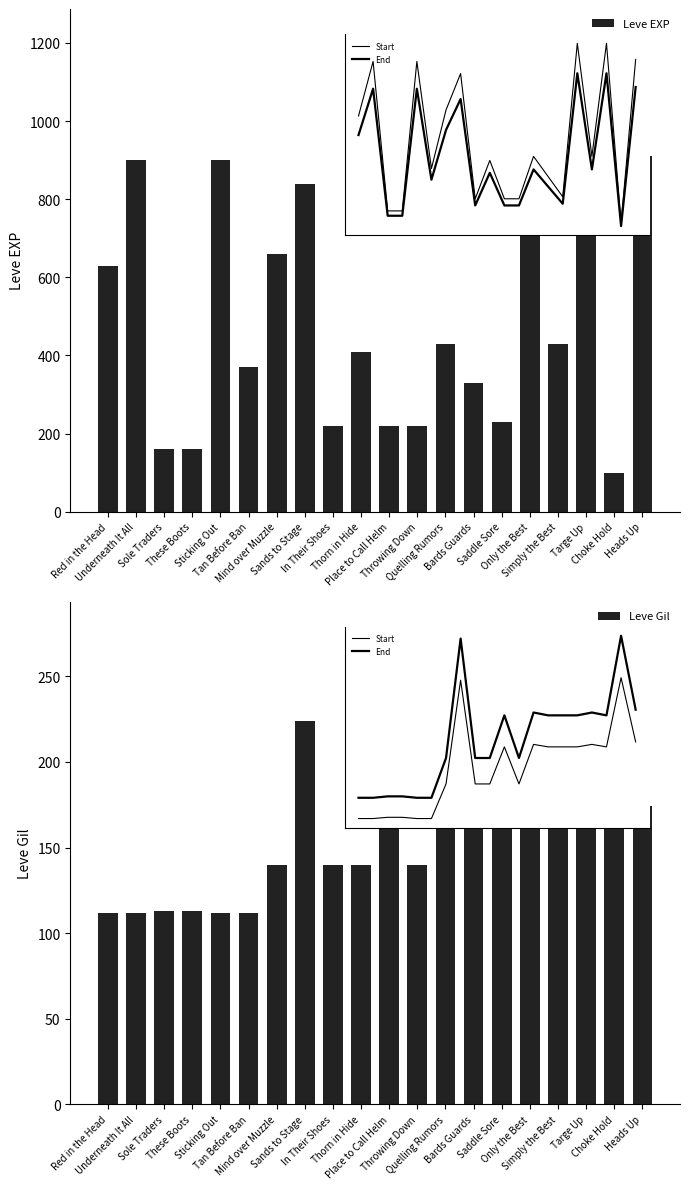

What is the total value across all series at Quelling Rumors?

602